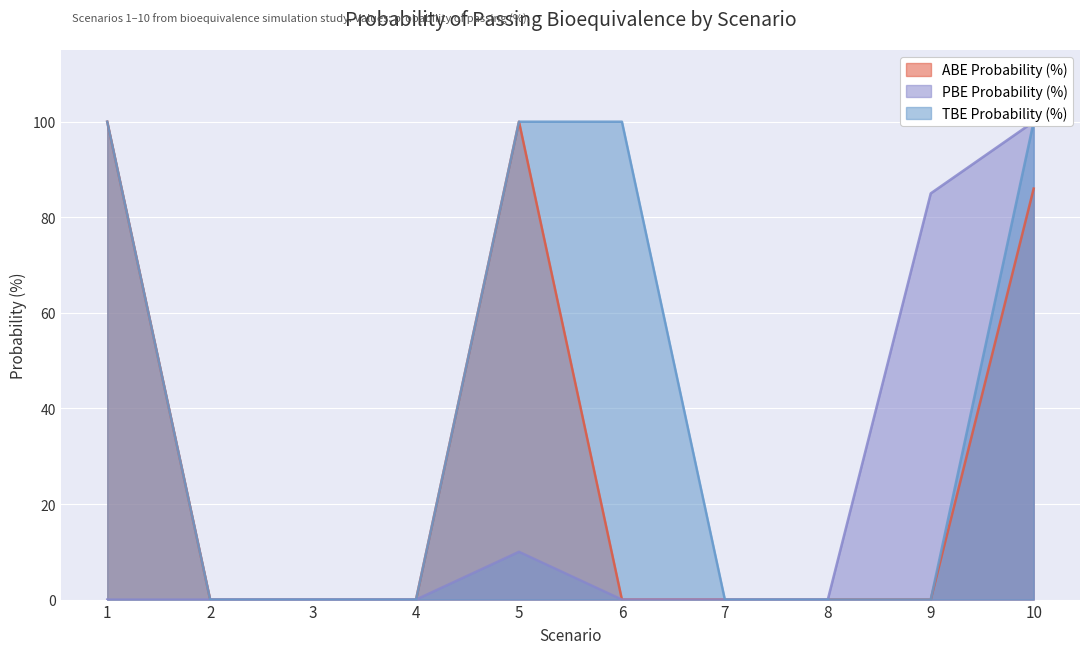

True or false: ABE Probability (%) and TBE Probability (%) intersect in this chart.

False